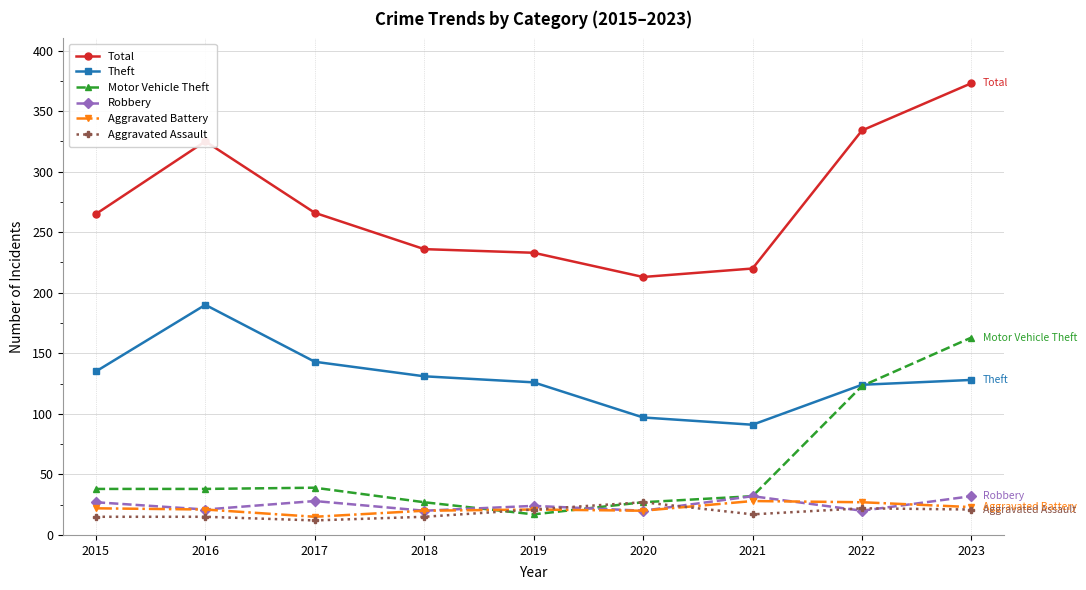

What is the sum of all Aggravated Assault values?

165